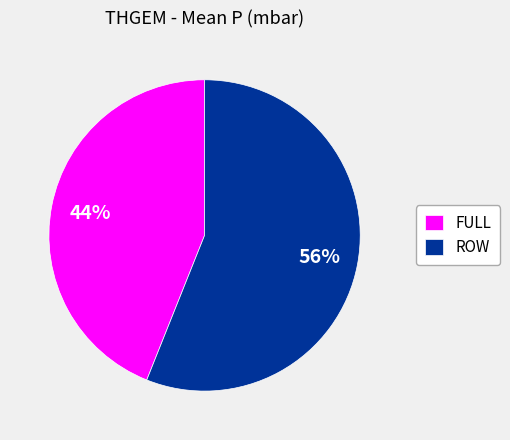

Is the sum of ROW and FULL greater than half?

Yes